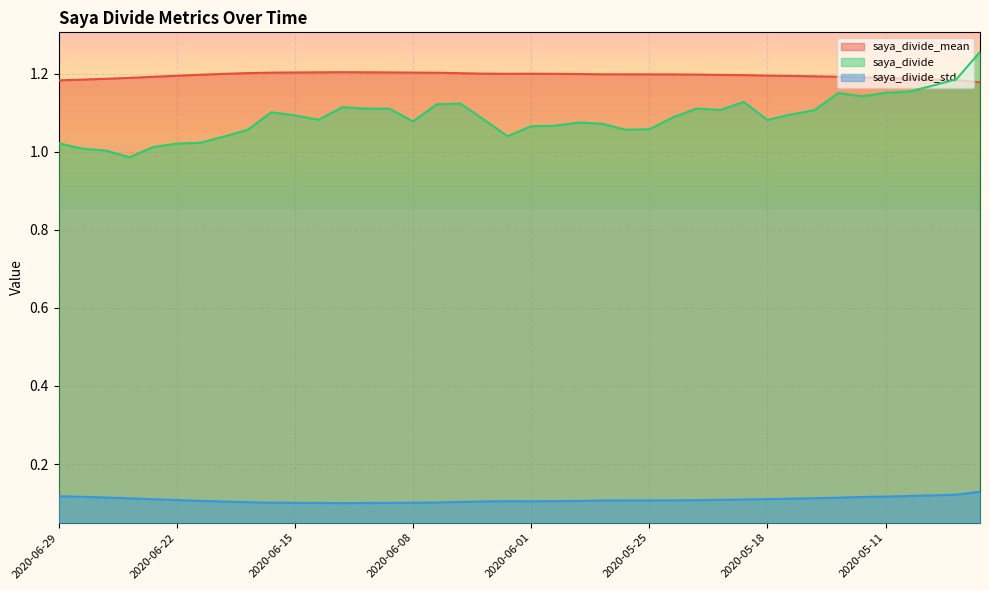

What is the spread (max minus min) of values at 2020-05-26?

1.1